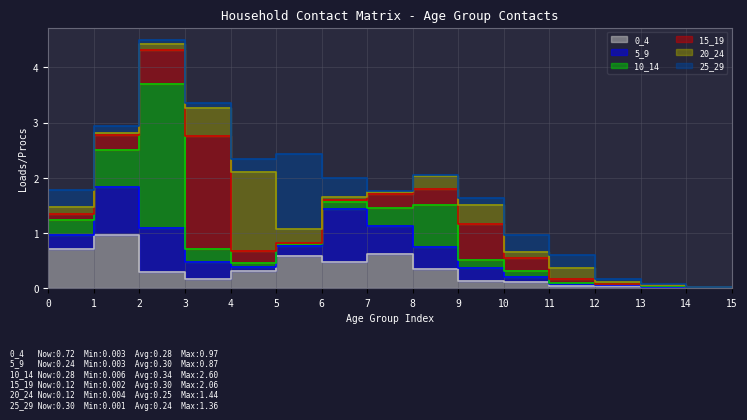

Where is the first local minimum for 25_29?

2